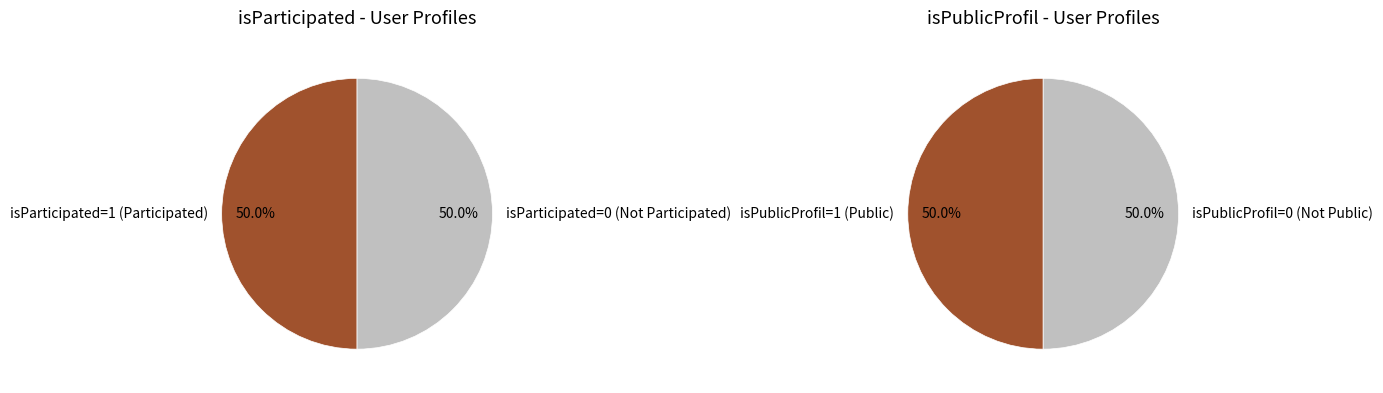

True or false: id=5 accounts for 0% of the total.

True